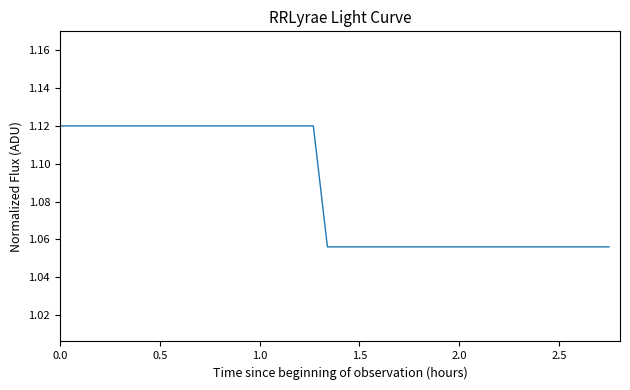

What is the value of the 24th point from the left?

1.1